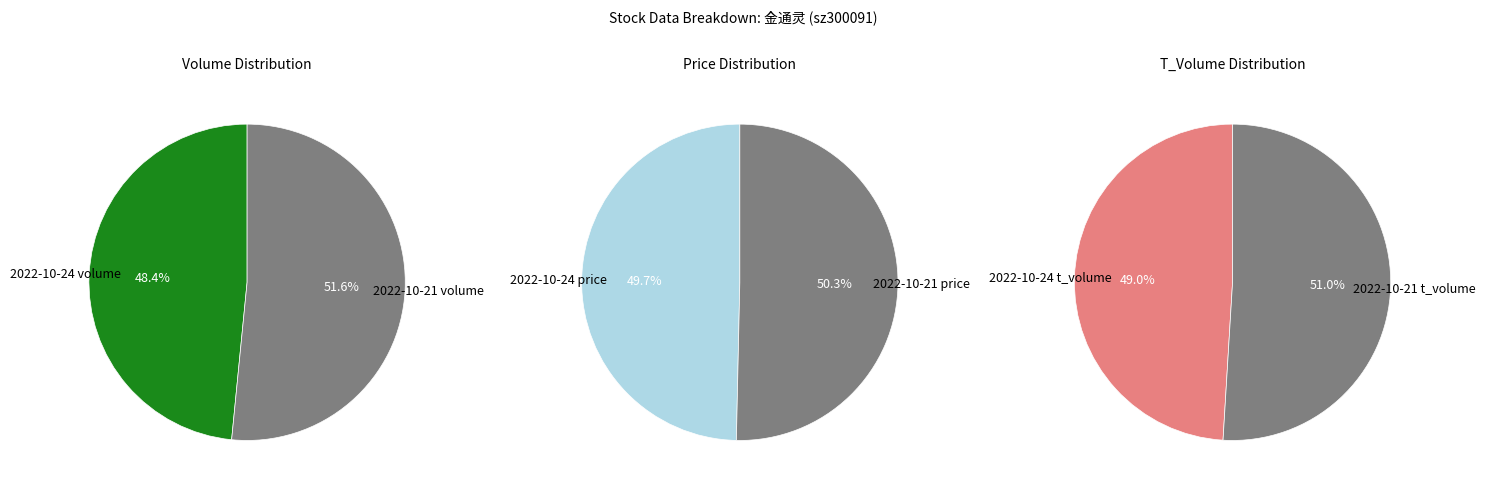

To the nearest percent, what is the difference between the largest and smallest slice percentages?

3%